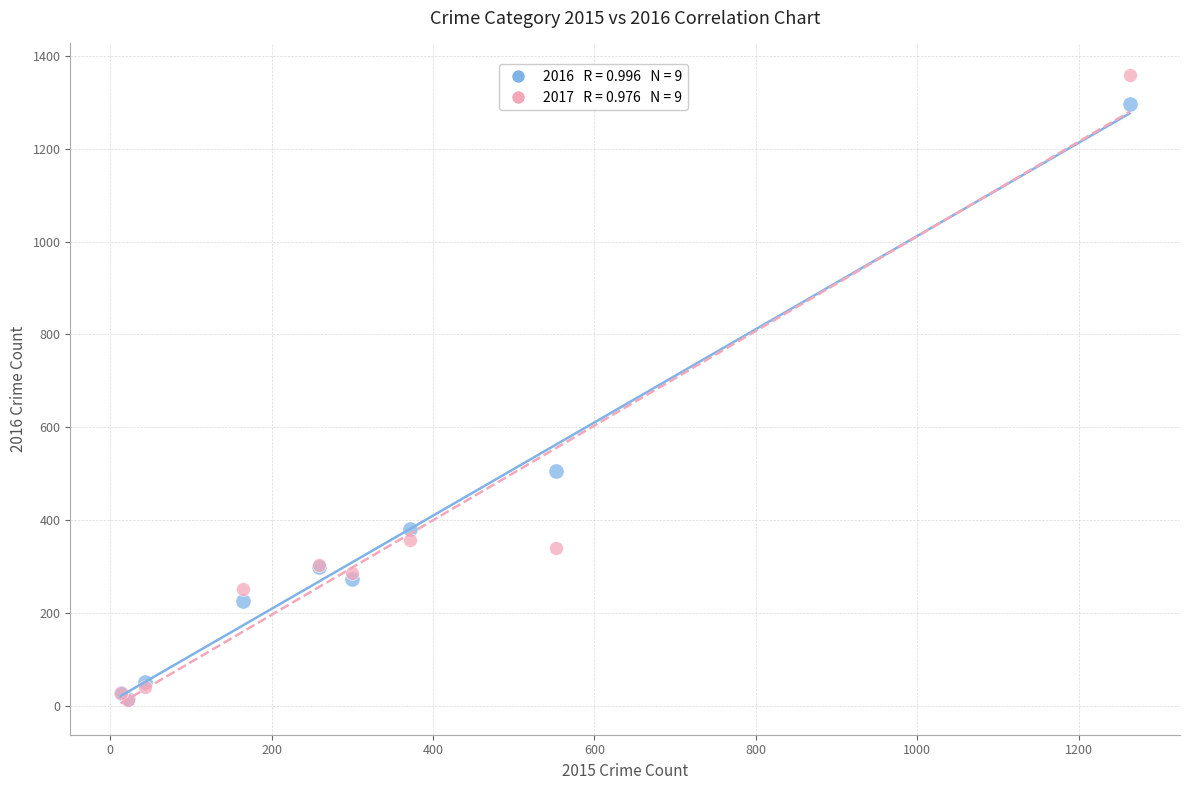

Across all series, what Y value is closest to 685?

505